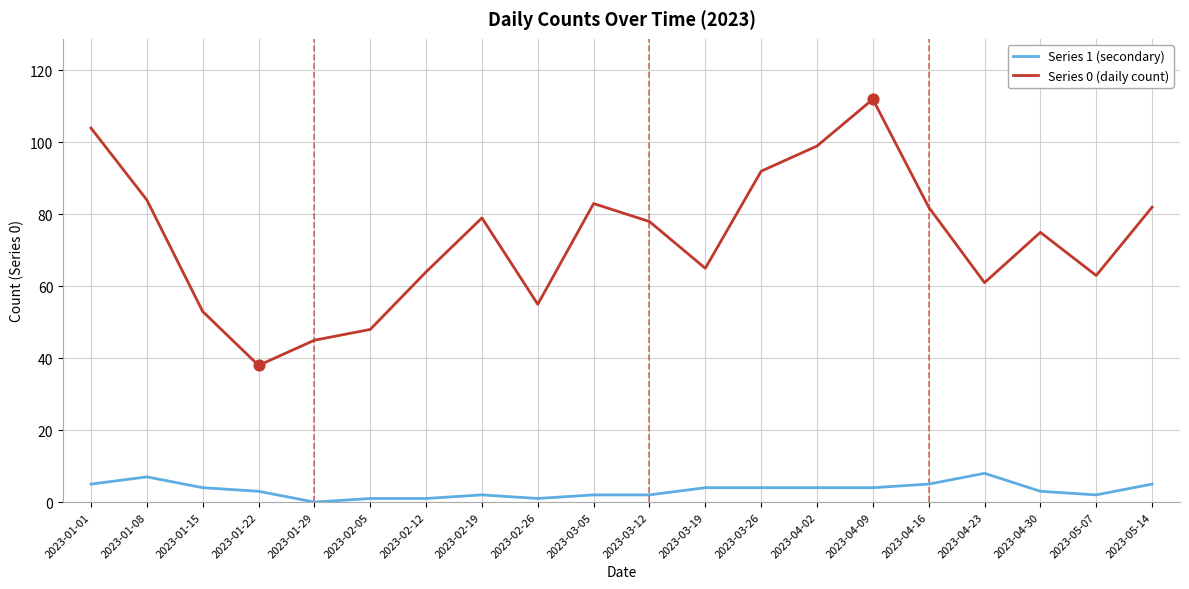

At how many categories does at least one series exceed 14?

20